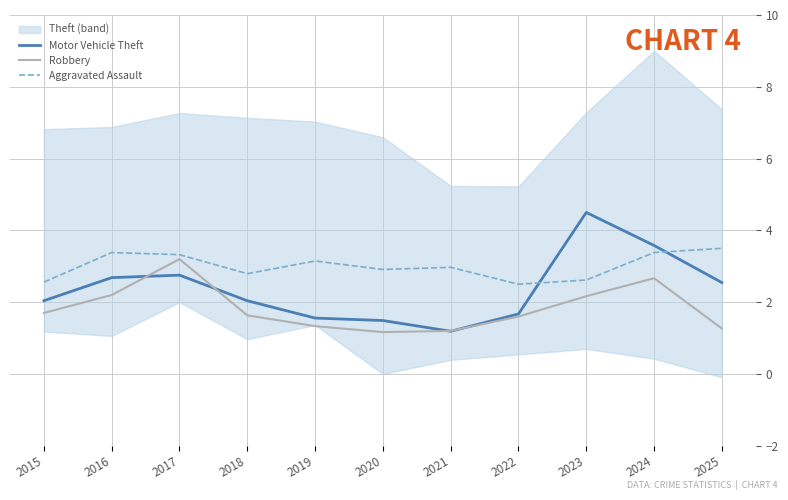

How many lines are shown in the chart?

3